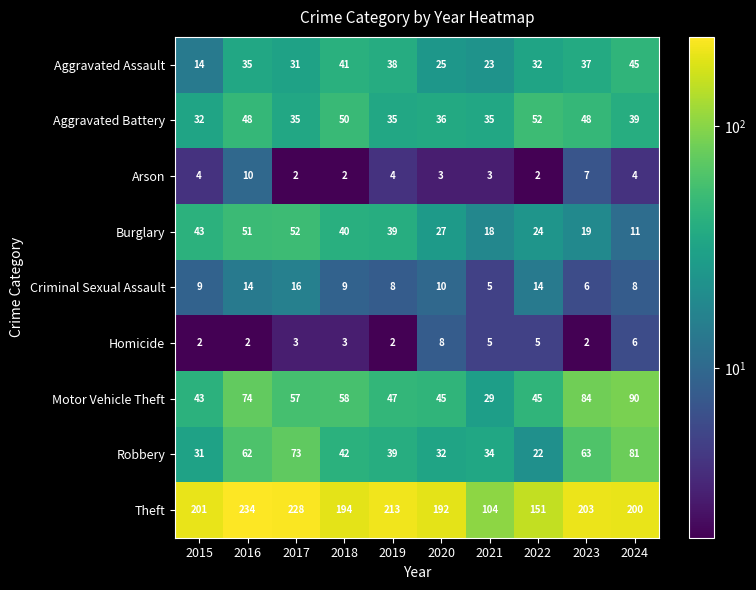

How many distinct data groups are displayed?

9